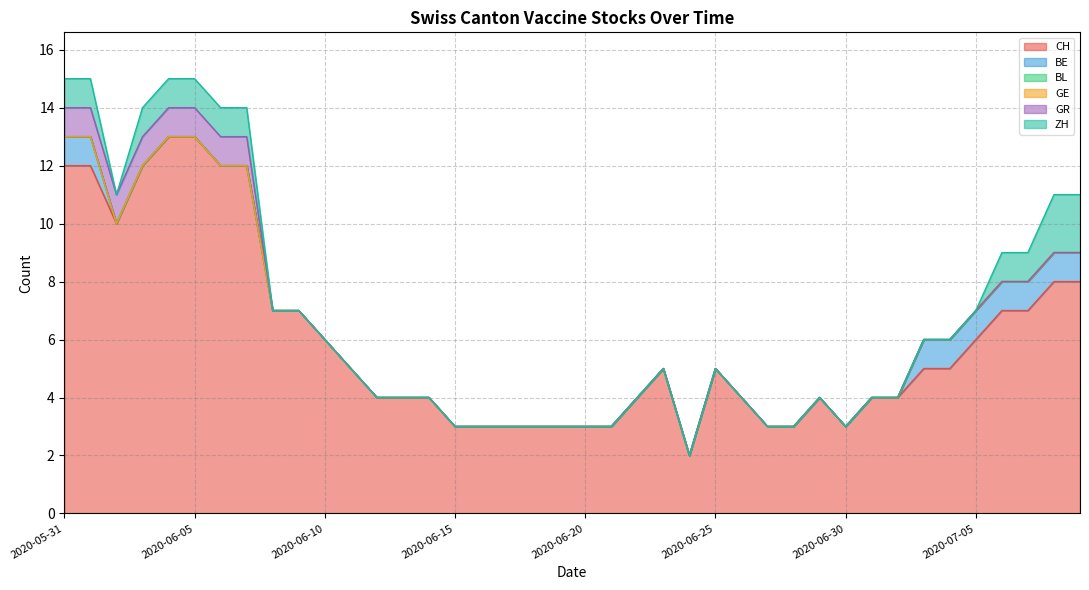

At 2020-06-29, list the series in order from smallest to largest.

BE, BL, GE, GR, ZH, CH